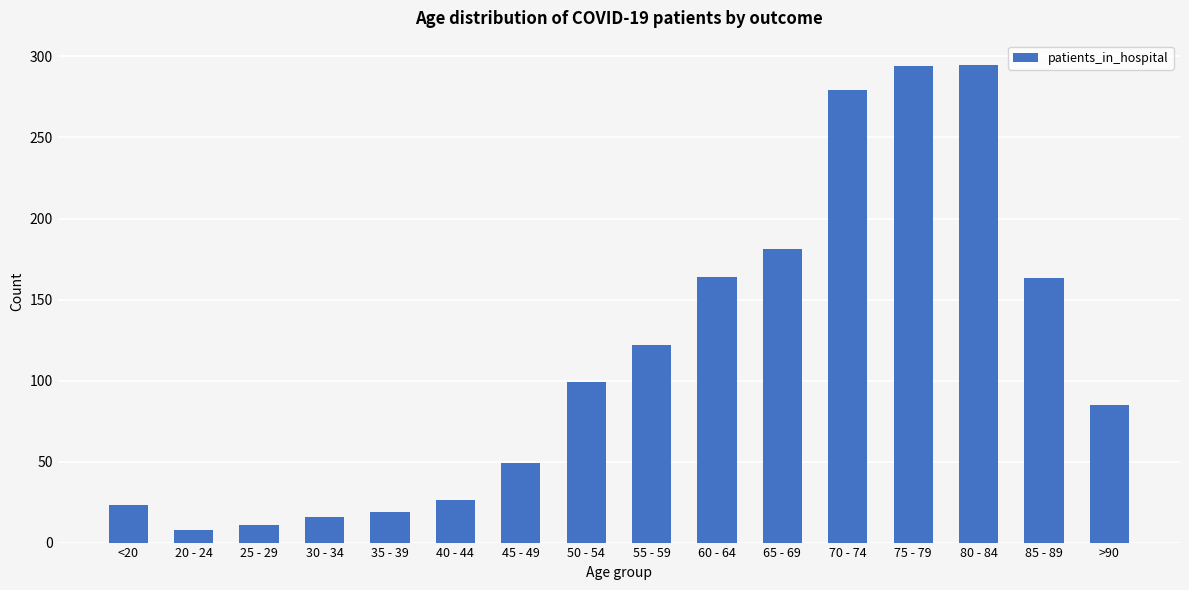

Is it true that the value at 45 - 49 is 81?

False